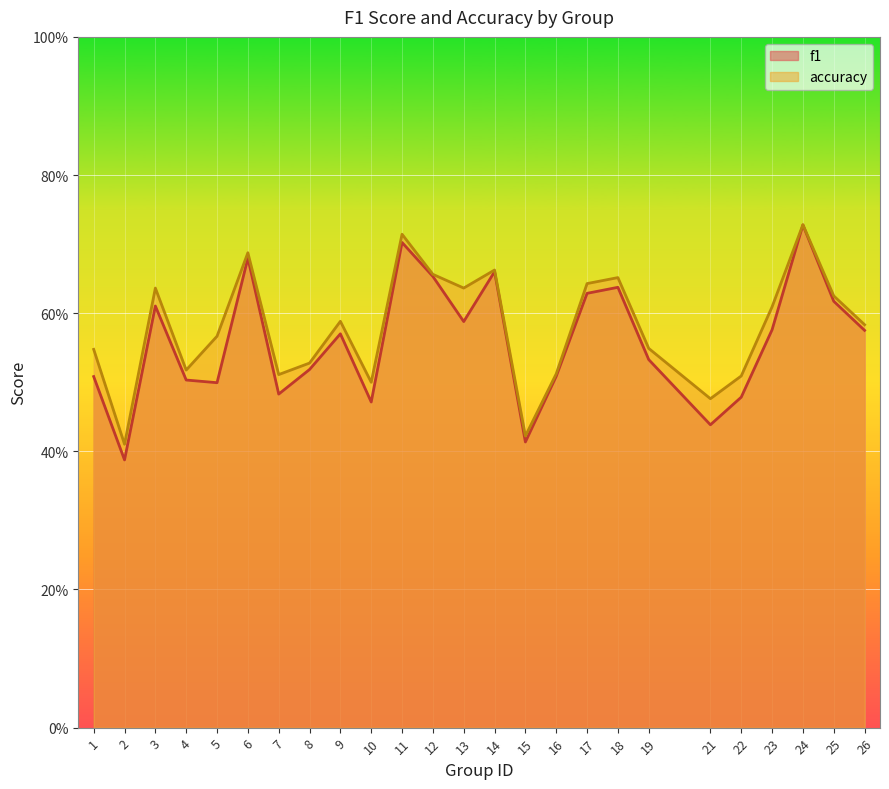

Reading left to right, extract all data points from this chart.

f1: 1=0.5	2=0.4	3=0.6	4=0.5	5=0.5	6=0.7	7=0.5	8=0.5	9=0.6	10=0.5	11=0.7	12=0.7	13=0.6	14=0.7	15=0.4	16=0.5	17=0.6	18=0.6	19=0.5	21=0.4	22=0.5	23=0.6	24=0.7	25=0.6	26=0.6
accuracy: 1=0.5	2=0.4	3=0.6	4=0.5	5=0.6	6=0.7	7=0.5	8=0.5	9=0.6	10=0.5	11=0.7	12=0.7	13=0.6	14=0.7	15=0.4	16=0.5	17=0.6	18=0.7	19=0.5	21=0.5	22=0.5	23=0.6	24=0.7	25=0.6	26=0.6